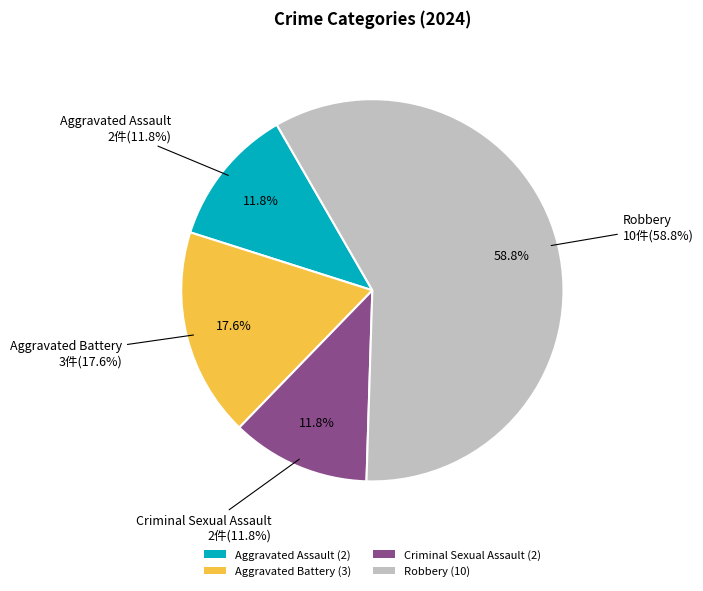

To the nearest percent, what percentage of the pie is Aggravated Assault?

12%